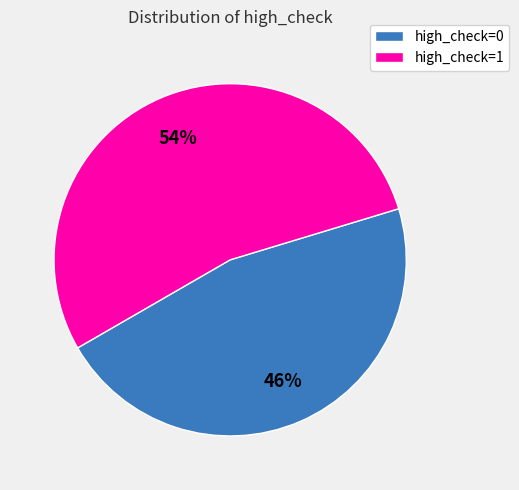

Is there a majority slice in this chart?

Yes